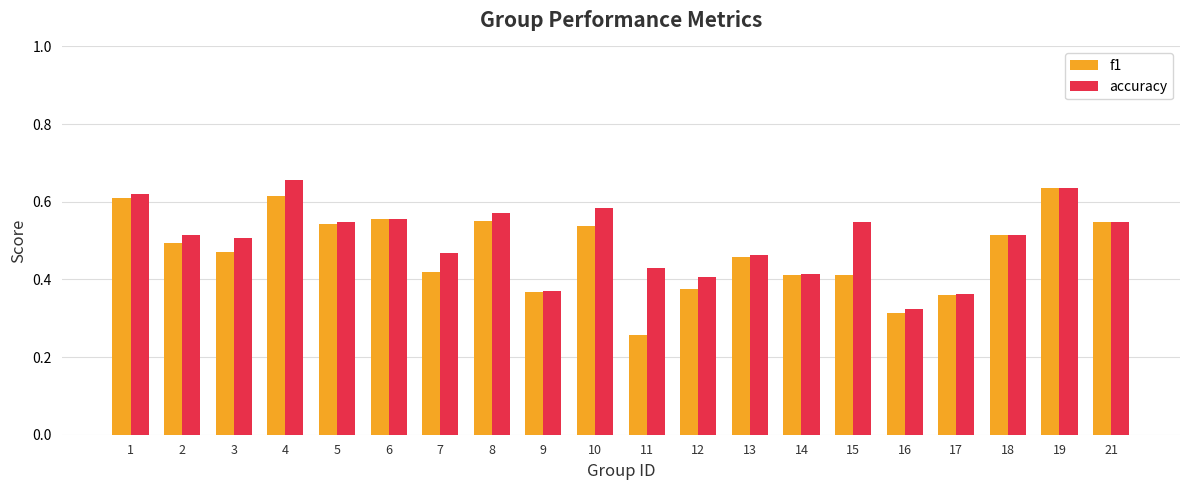

What are all the series names shown in the legend?

f1, accuracy